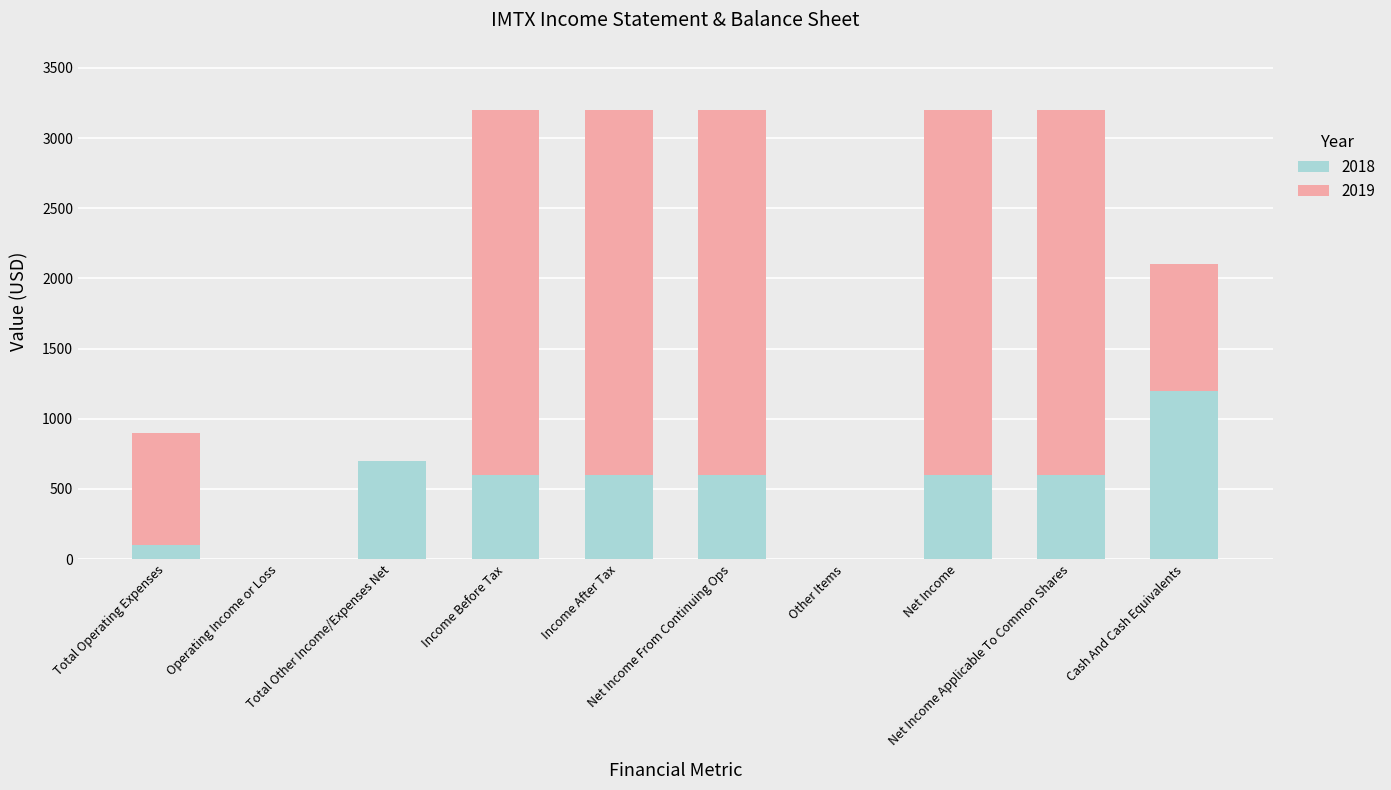

What is the maximum value for 2018?

1200